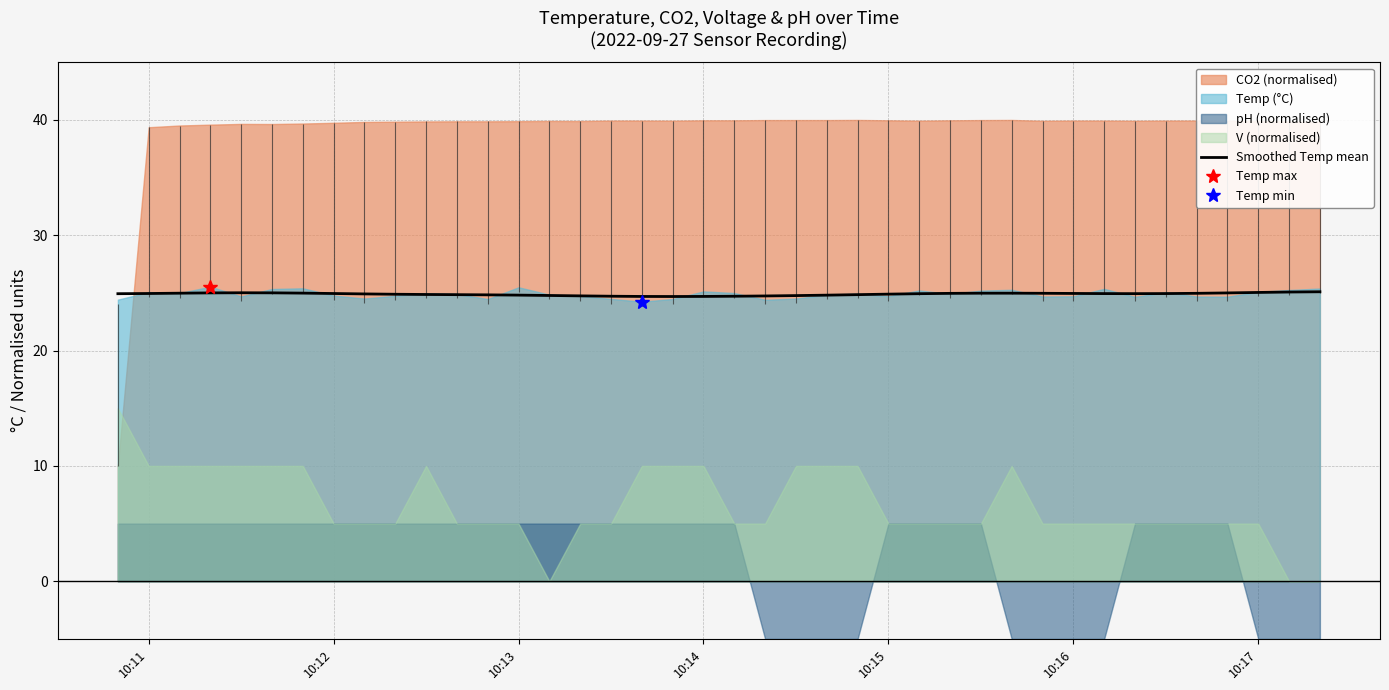

Reading left to right, transcribe all the data shown in this chart.

24.9	25.0	25.0	25.0	25.0	25.0	25.0	24.9	24.9	24.9	24.9	24.9	24.8	24.8	24.8	24.7	24.7	24.7	24.7	24.7	24.7	24.7	24.8	24.8	24.9	24.9	24.9	25.0	25.0	25.0	25.0	25.0	24.9	24.9	24.9	25.0	25.0	25.0	25.1	25.1